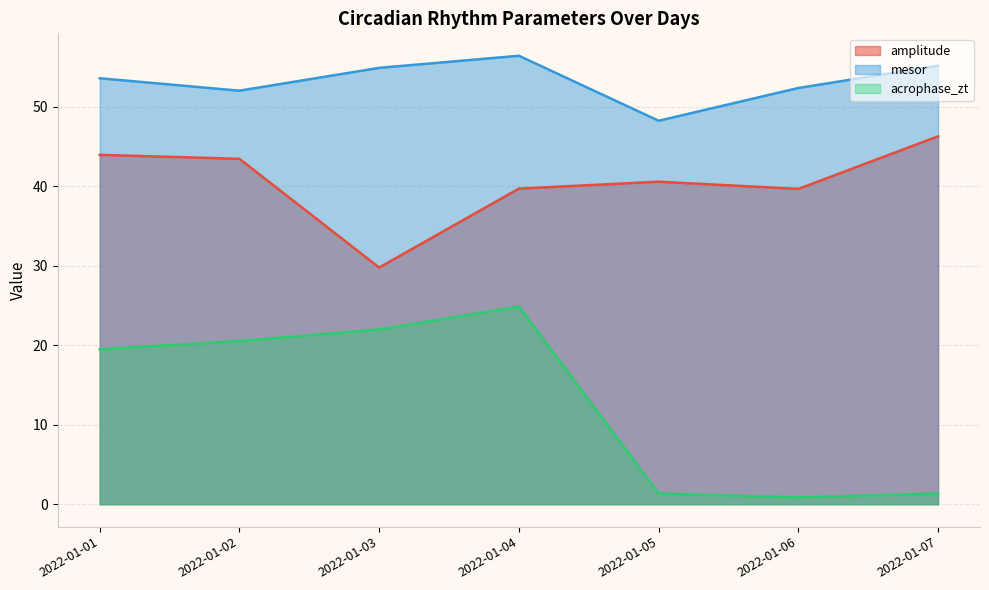

True or false: amplitude and acrophase_zt intersect in this chart.

False